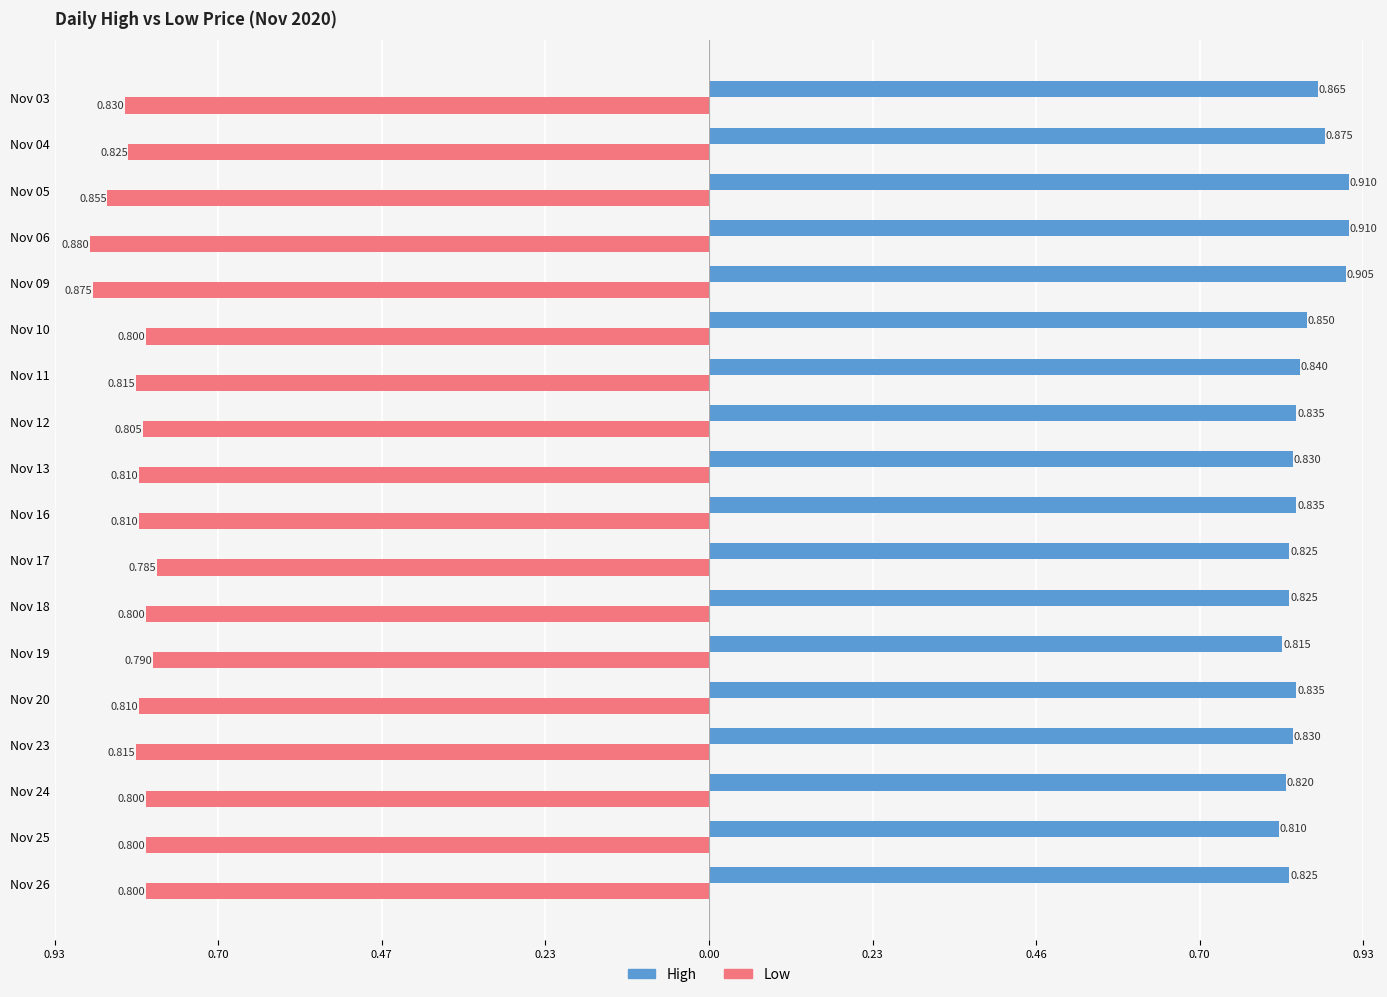

What are all the series names shown in the legend?

High, Low